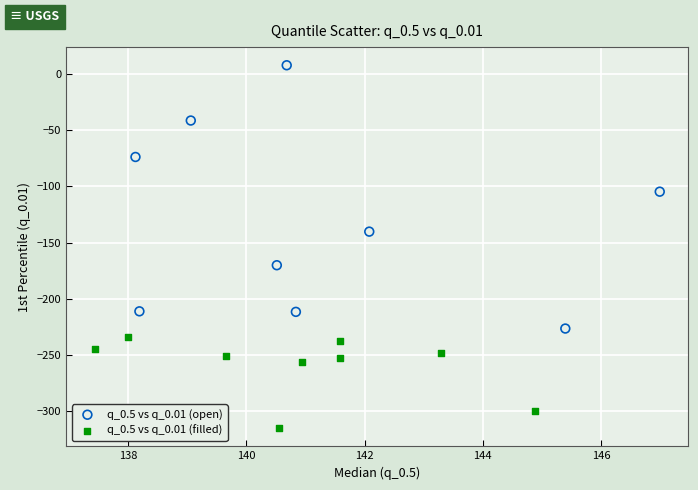

Which series reaches the maximum Y coordinate?

q_0.5 vs q_0.01 (open)